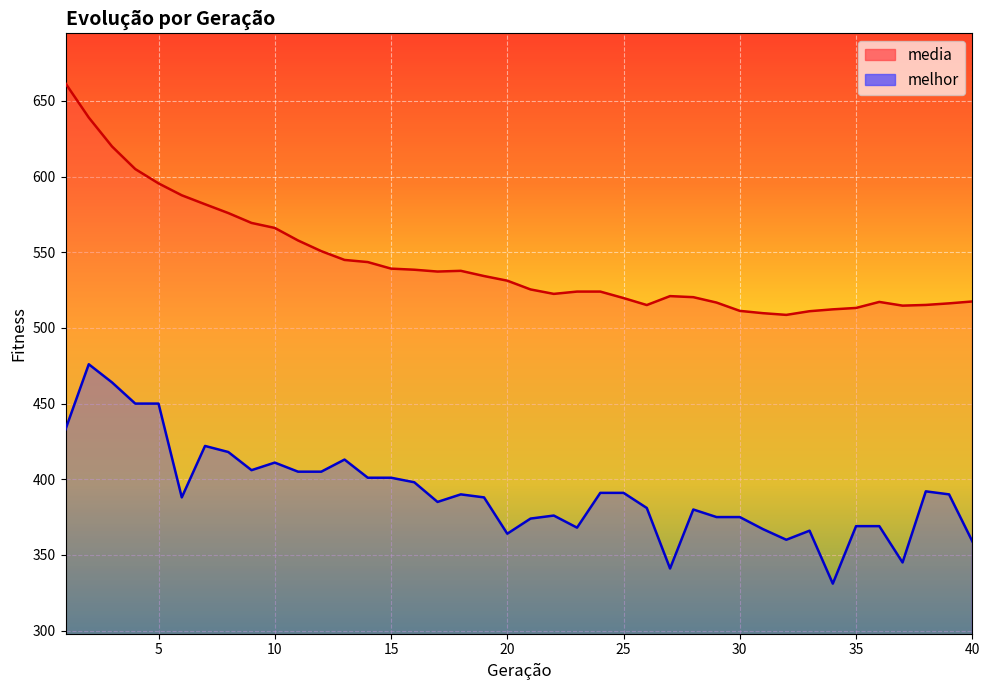

Between 38 and 26, which is larger?

38